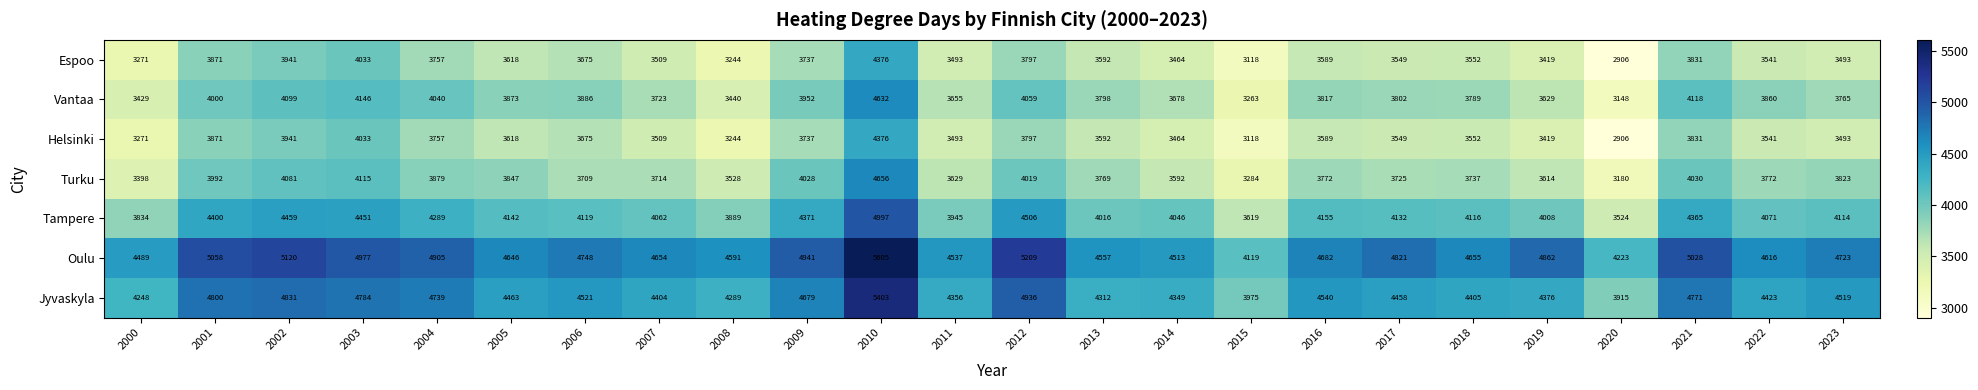

What is the maximum value shown in the chart?

5605